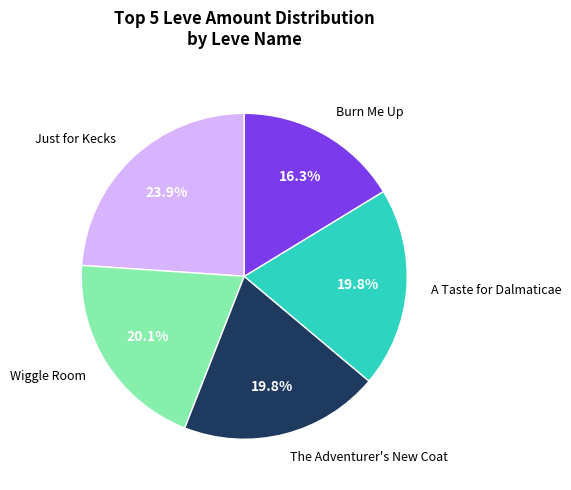

Is there any slice that represents more than half of the pie?

No